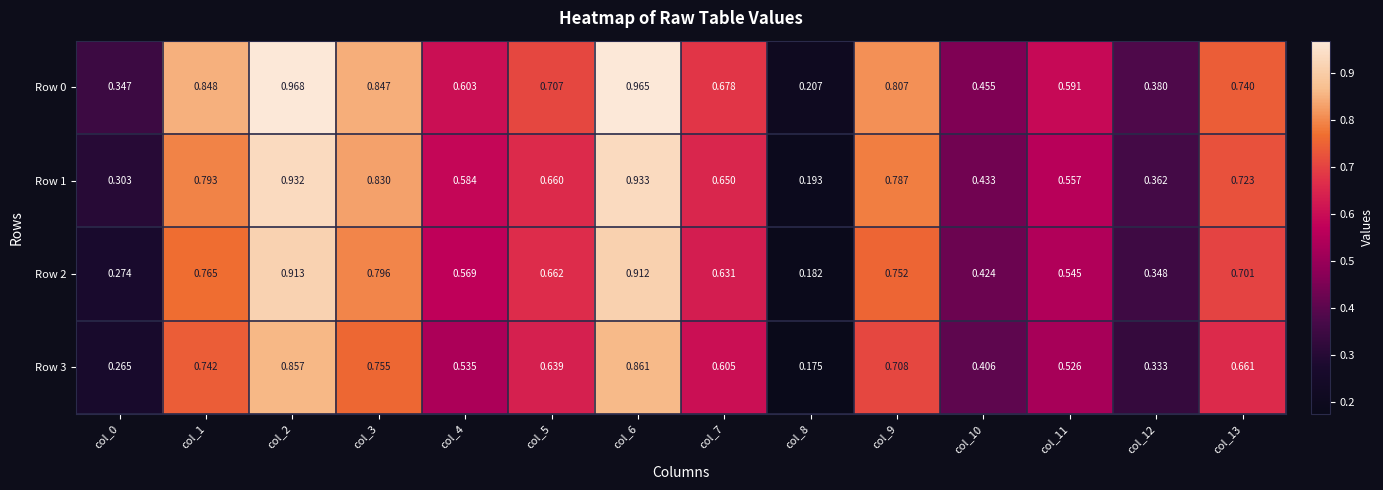

How many data points does each series have?

14